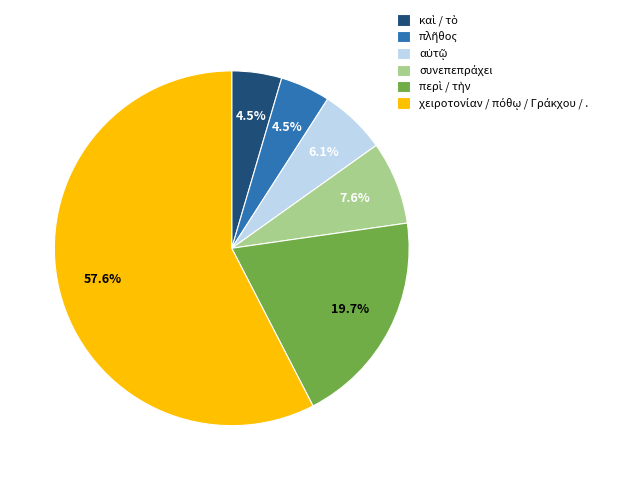

Does any single category account for the majority?

Yes